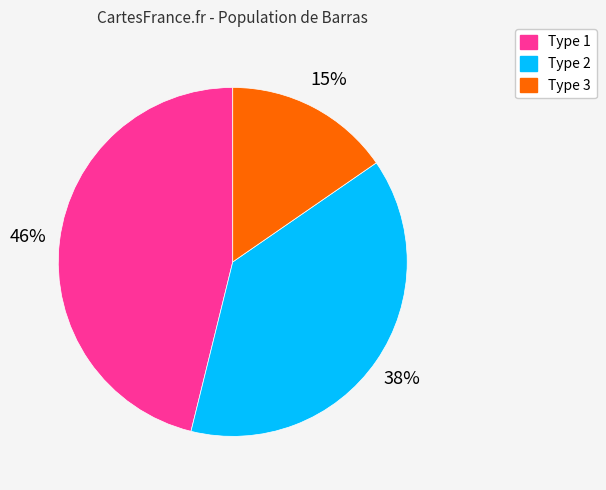

To the nearest percent, what is the average slice percentage?

33%